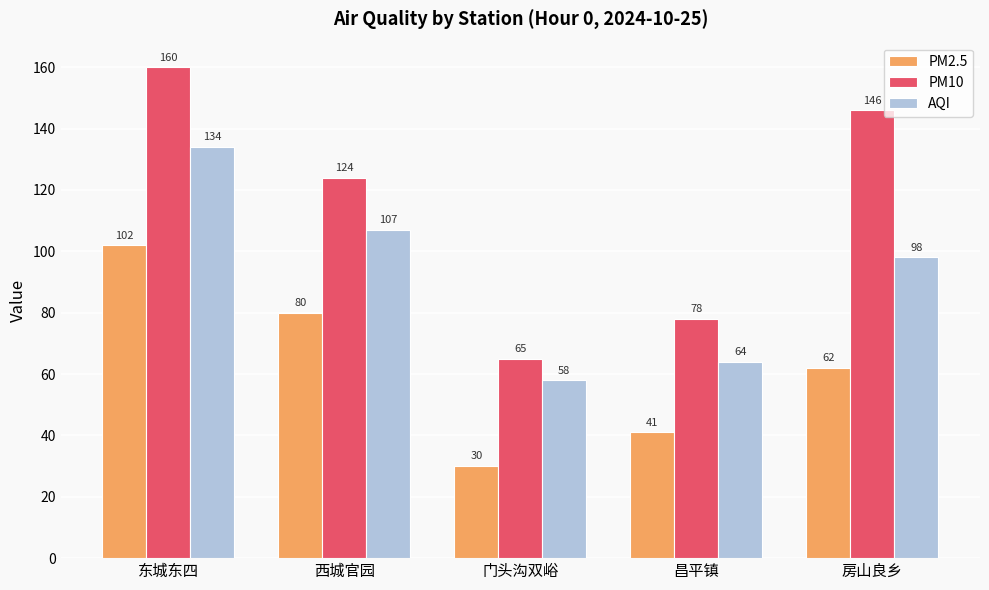

What is the label of the 3rd bar from the left?

门头沟双峪